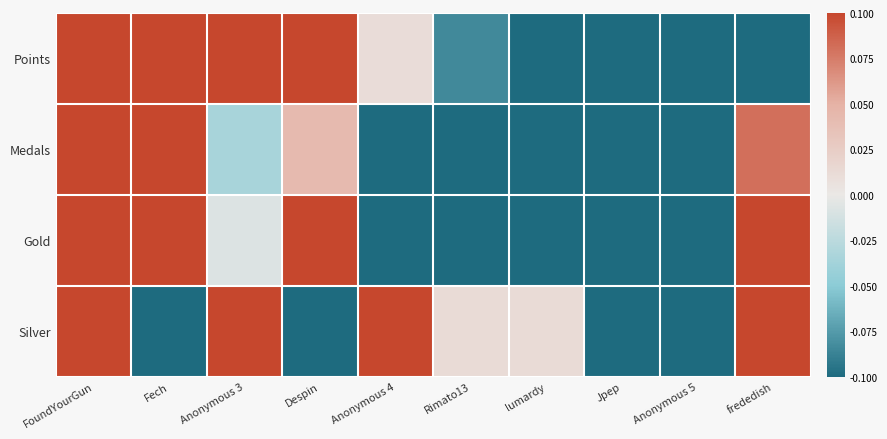

At which category is the sum across all series the highest?

FoundYourGun